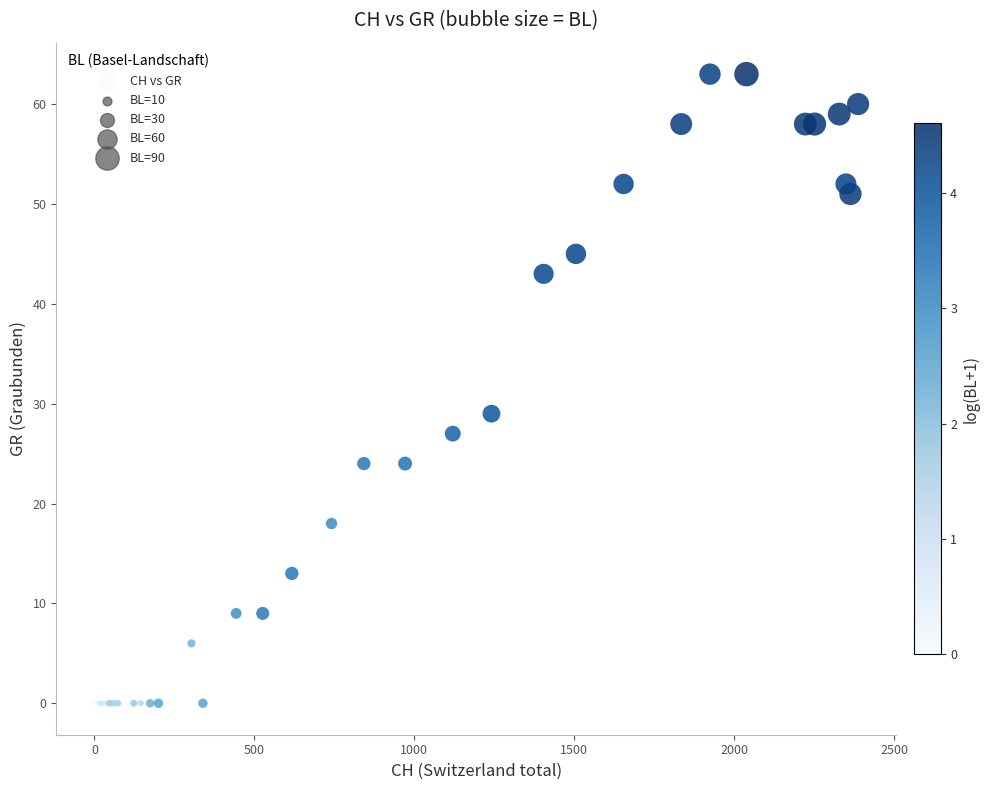

What Y value in the scatter plot is closest to 31?

29